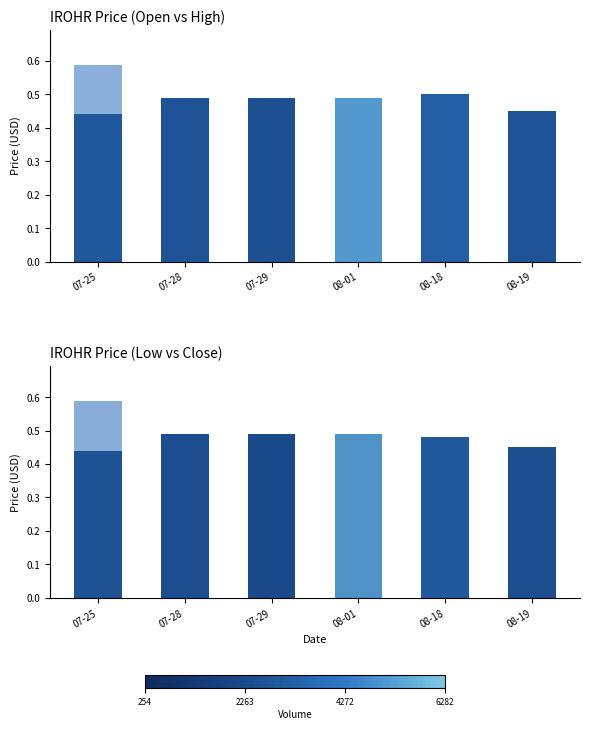

The High series shows 0.3 at 08-01. True or false?

False